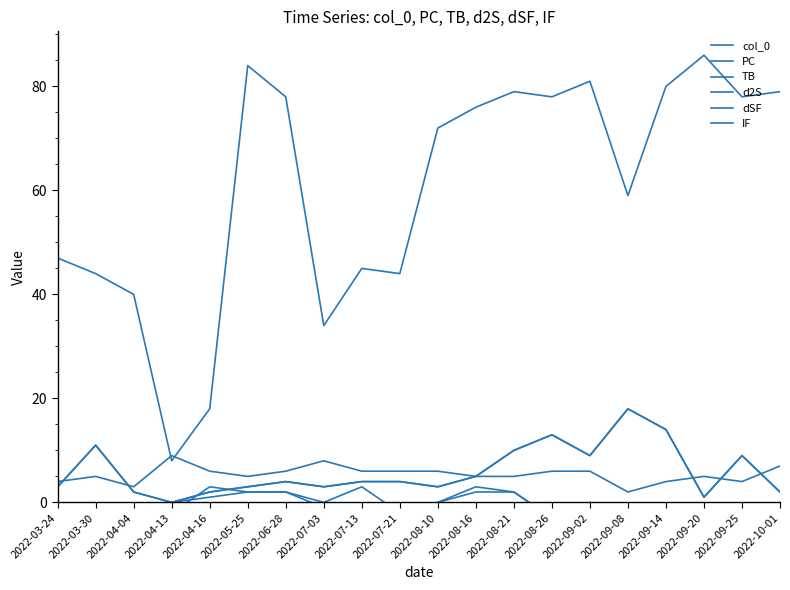

What is the label of the 6th point from the right?

2022-09-02